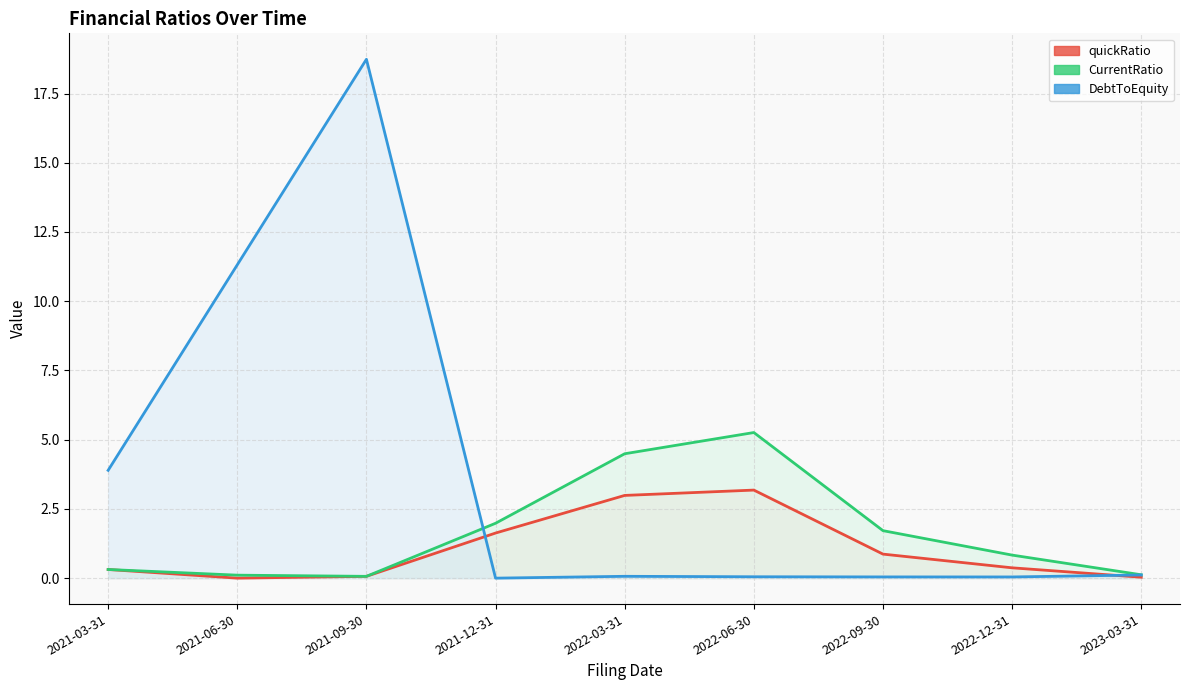

What is the difference between the second highest and minimum values in the CurrentRatio series?

4.4